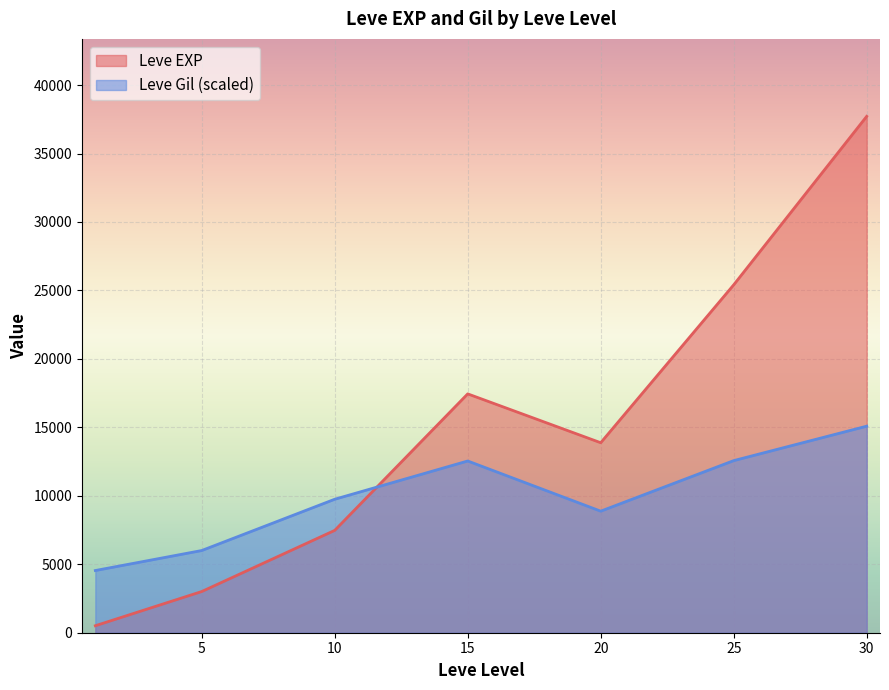

True or false: Leve EXP and Leve Gil (scaled) intersect in this chart.

True